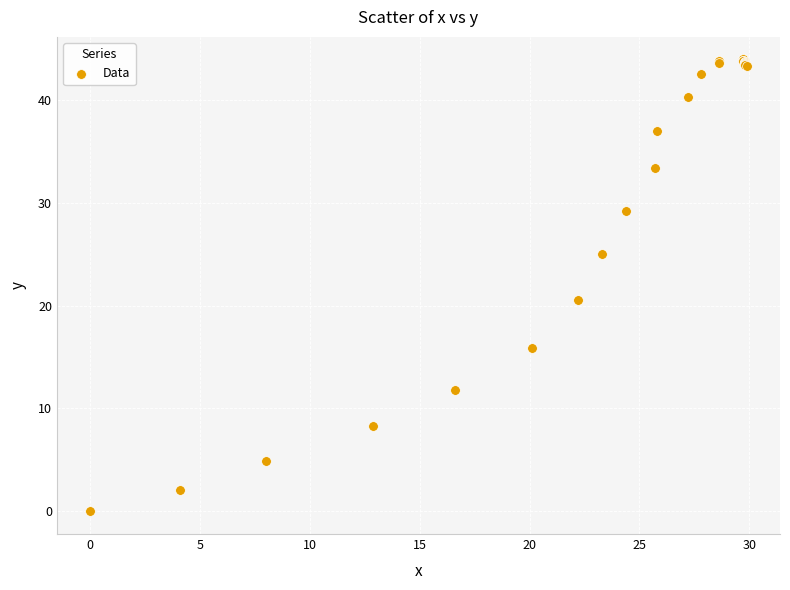

What Y value in the scatter plot is closest to 21?

20.5